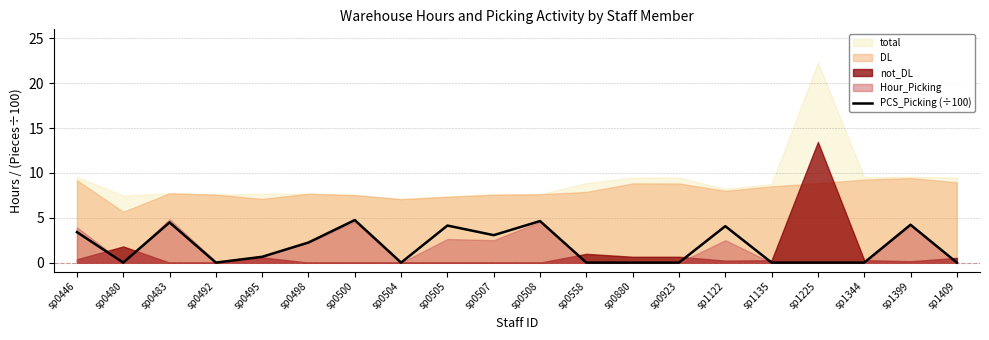

At which category does the chart reach its minimum across all series?

sp0480